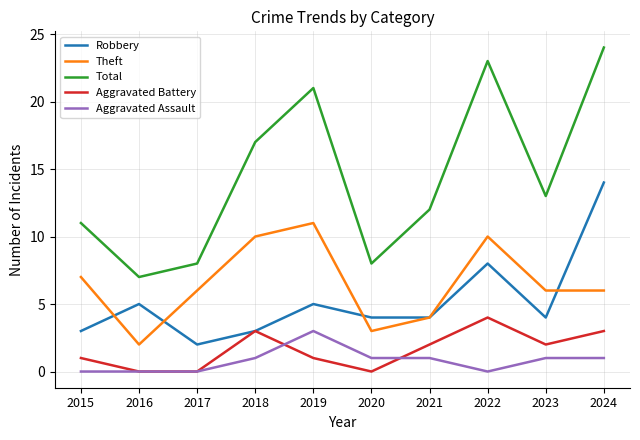

How many distinct data groups are displayed?

5